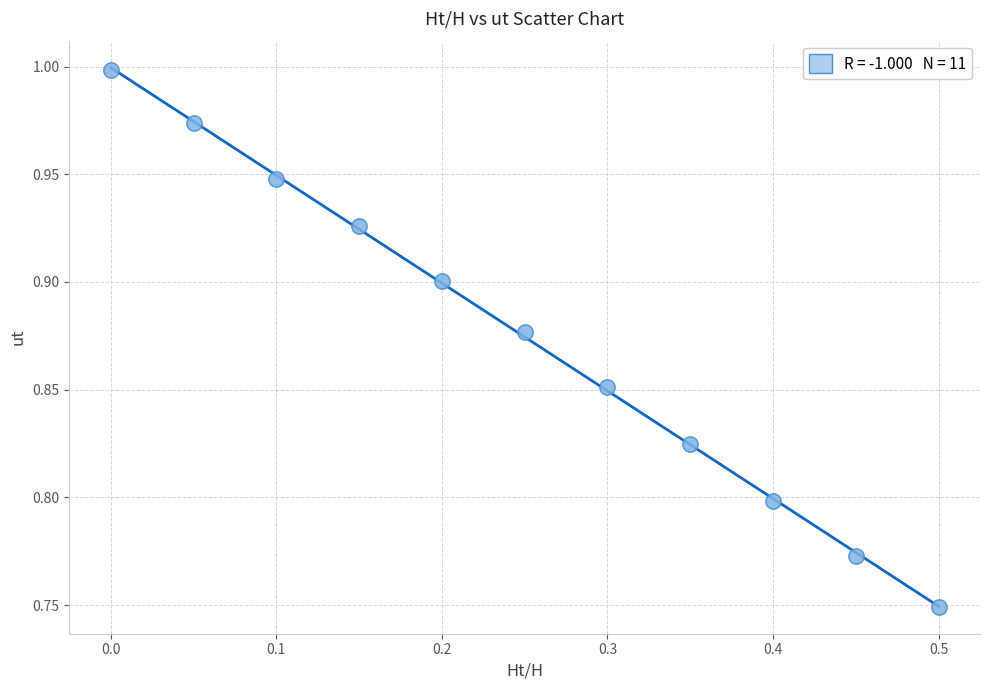

How many data points are displayed?

11